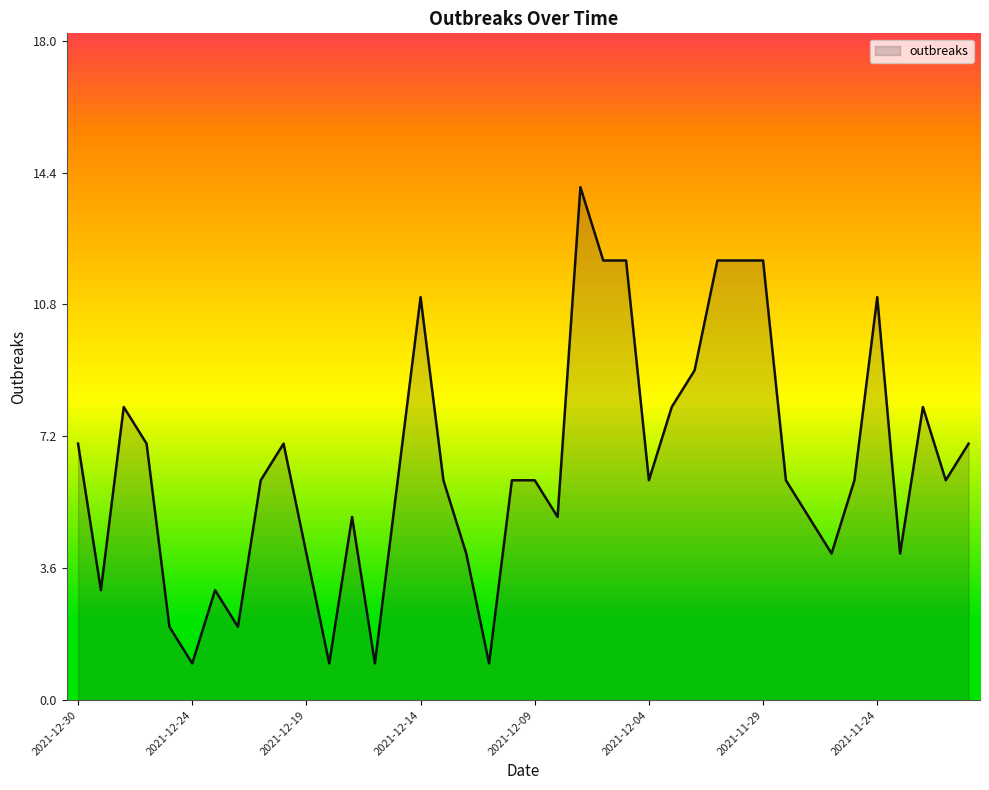

What is the greatest value displayed?

14